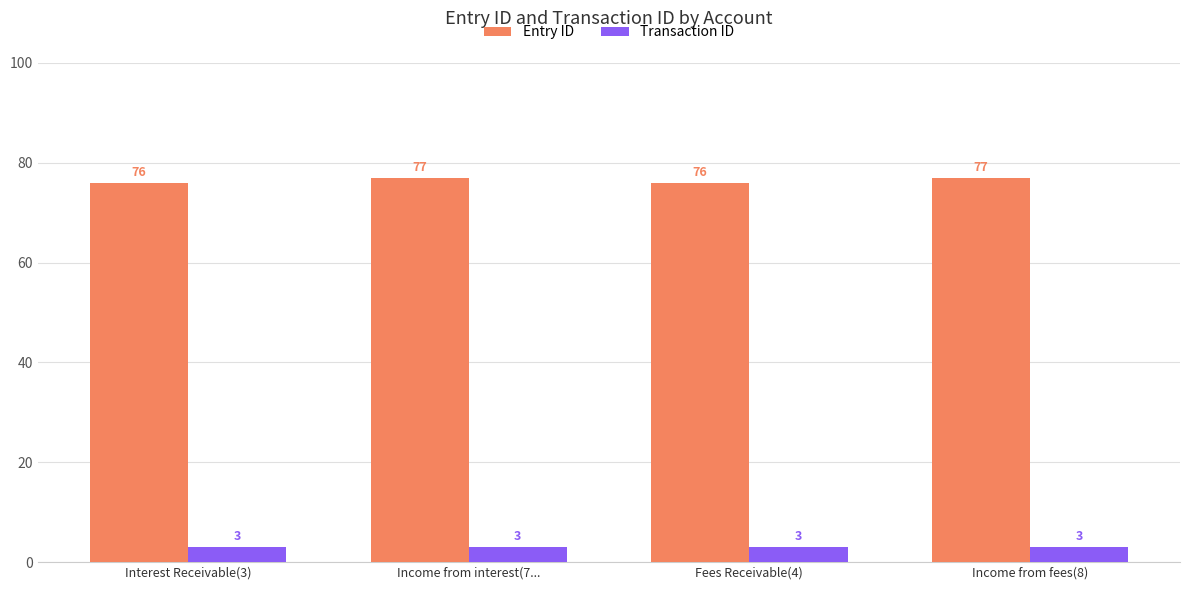

What is the maximum value for Entry ID?

77